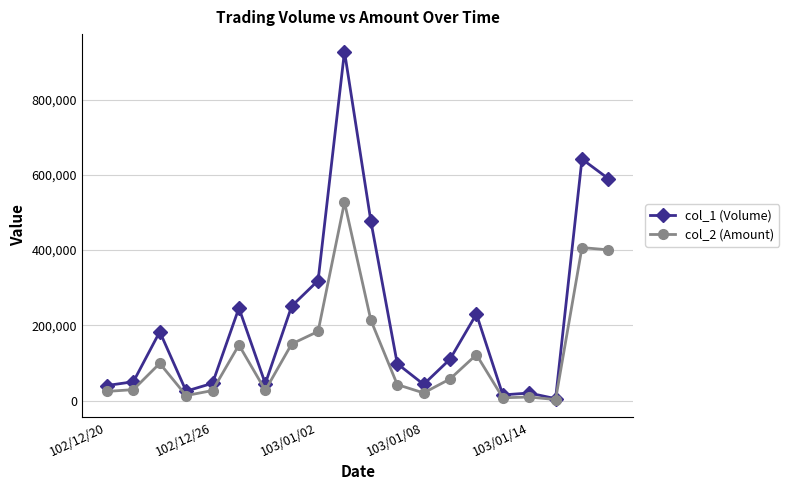

Which series has the largest range (max minus min)?

col_1 (Volume)